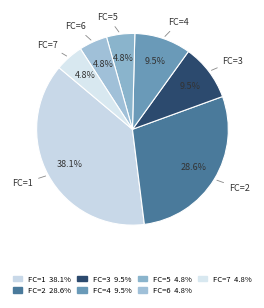

Count the number of slices in the pie.

7